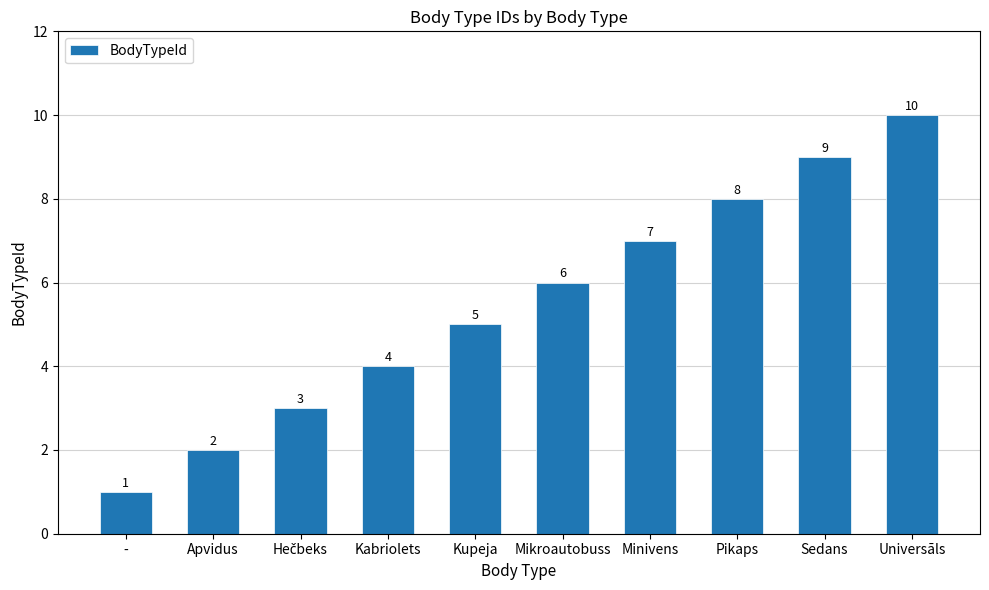

Which label corresponds to the largest value in the chart?

Universāls